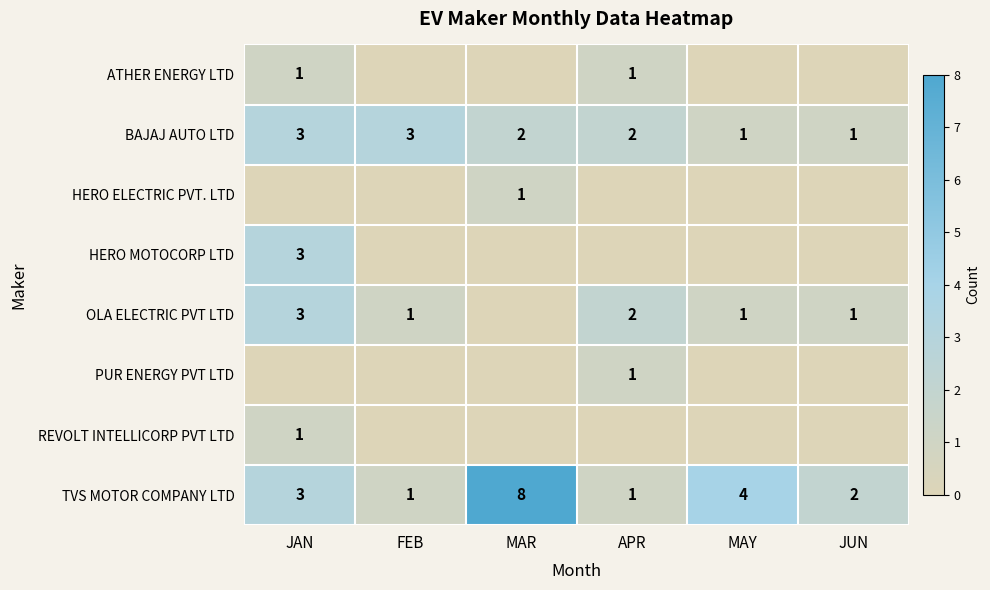

What is the sum of the OLA ELECTRIC PVT LTD values at FEB and APR?

3